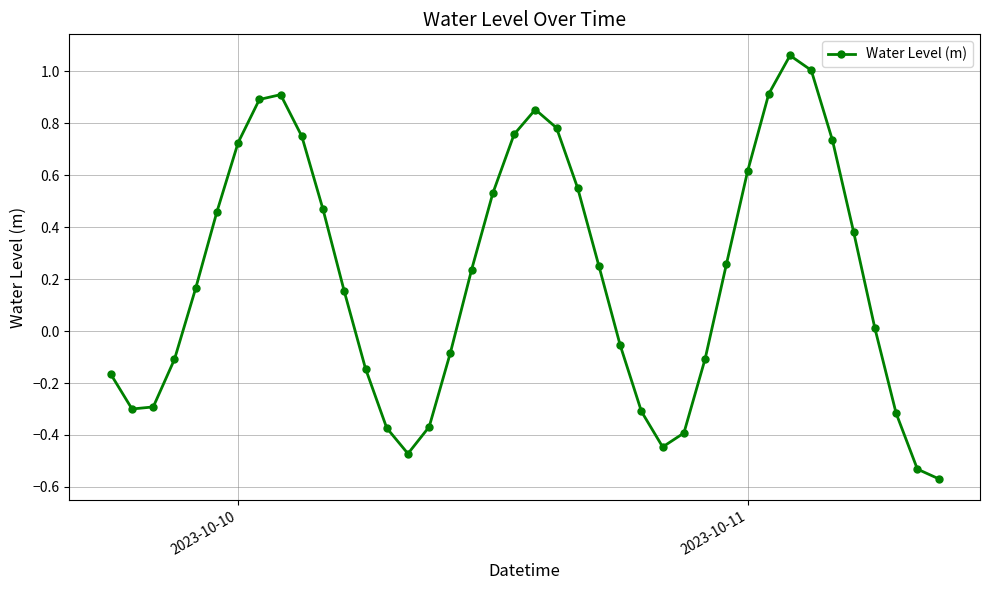

What is the difference between the maximum and minimum values?

1.6